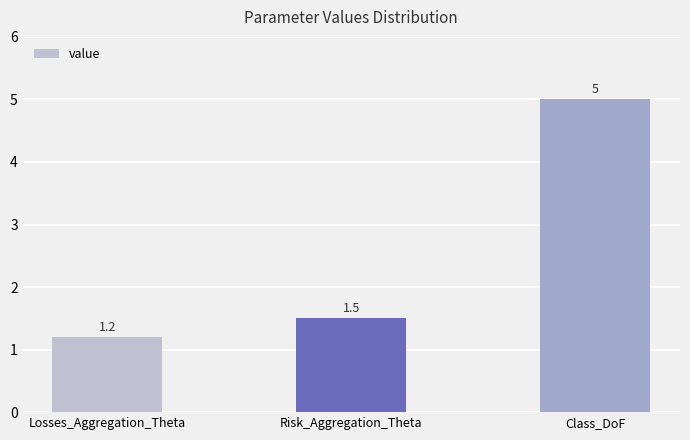

Reading left to right, transcribe all the data shown in this chart.

1.2	1.5	5.0